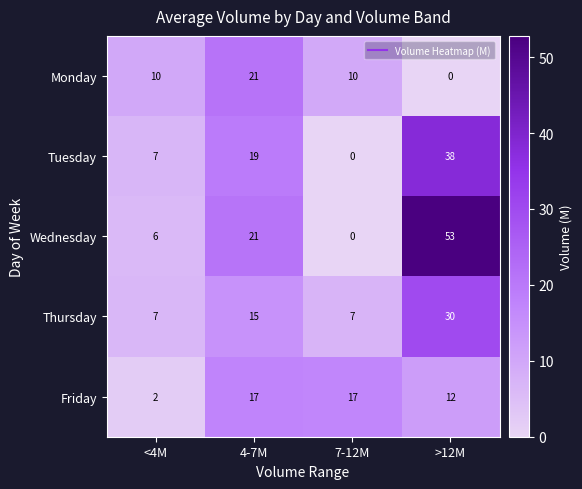

At which category is the sum across all series the highest?

>12M